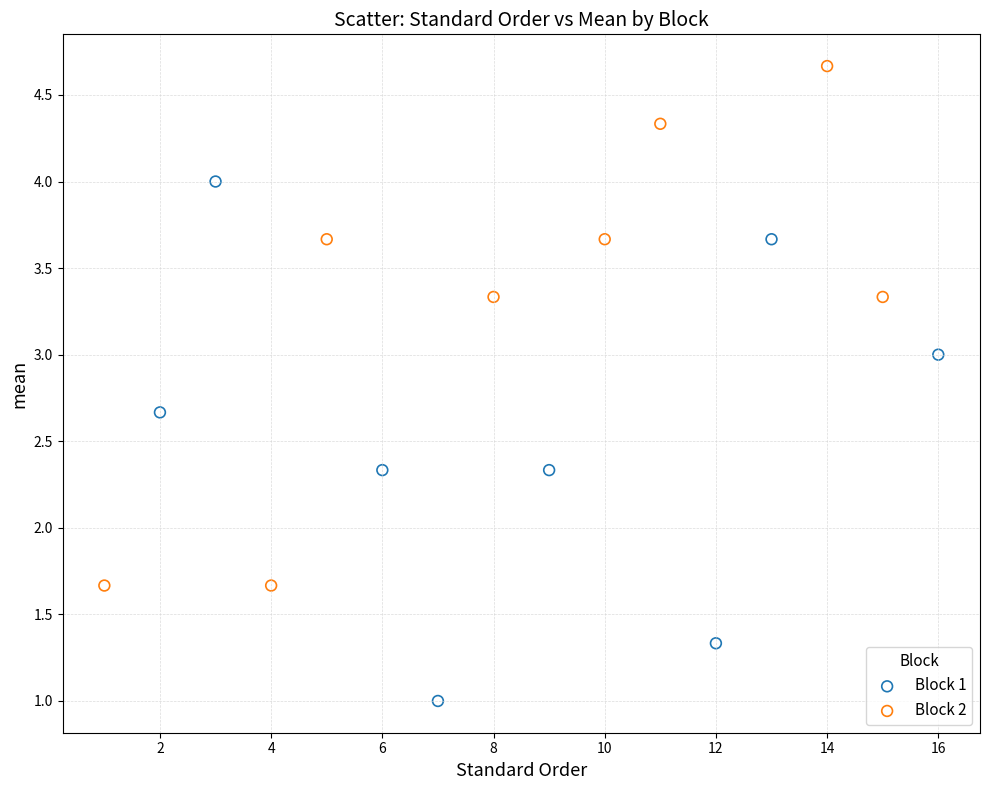

Which series contains the lowest Y value?

Block 1